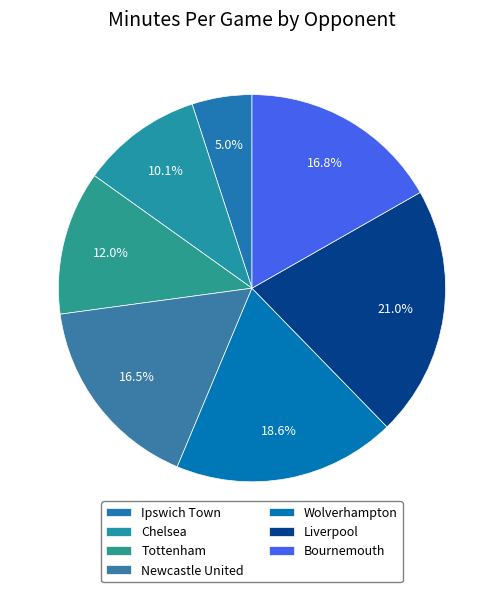

Combined, do Chelsea and Ipswich Town account for over 50%?

No